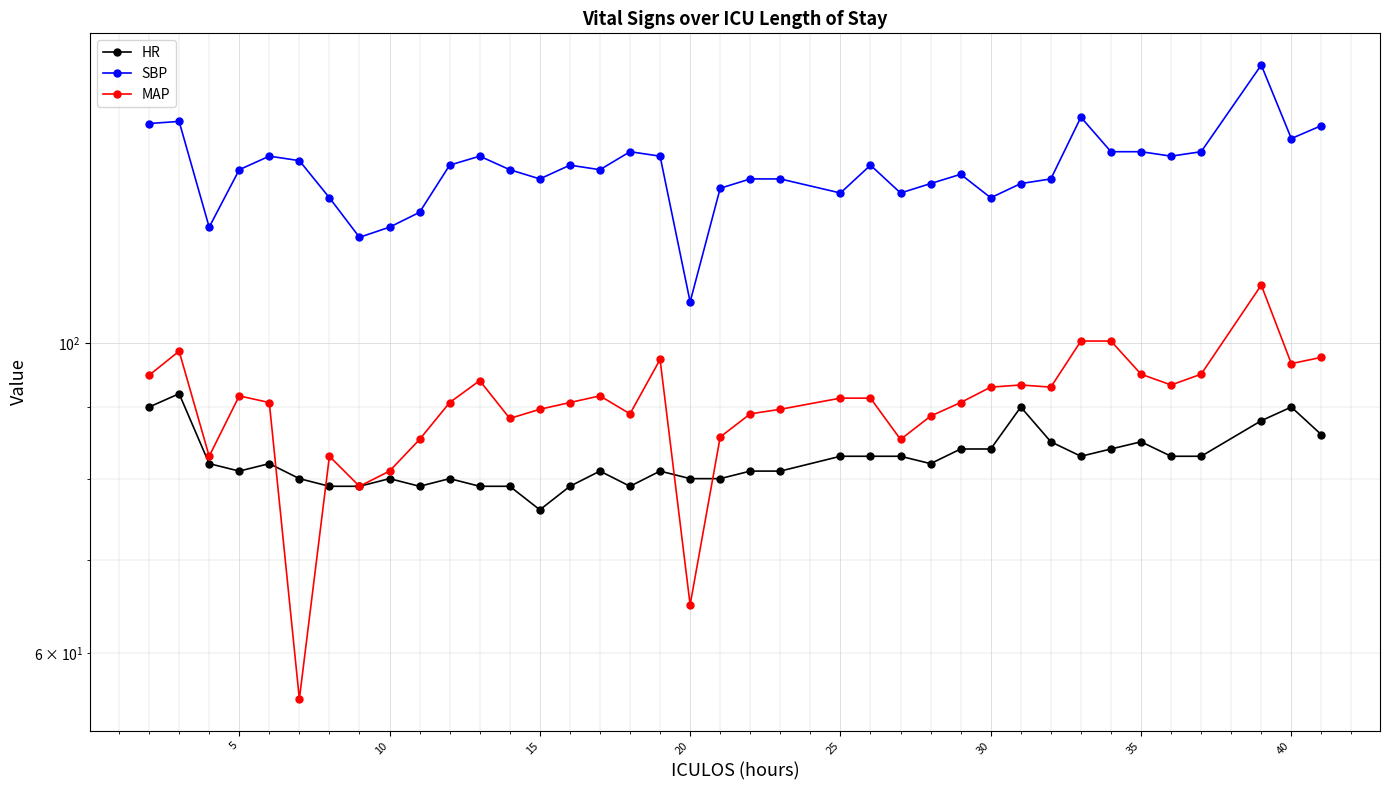

What are all the series names shown in the legend?

HR, SBP, MAP